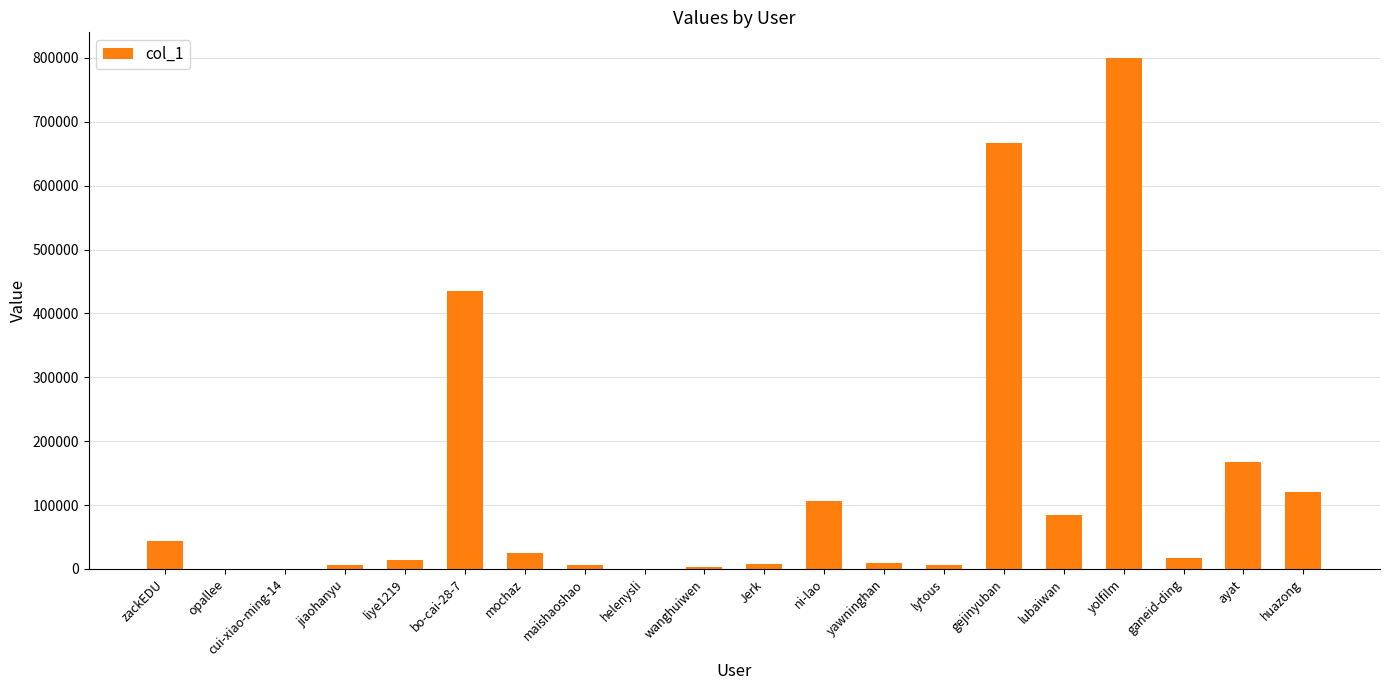

Approximately how many times larger is the value at ayat compared to mochaz?

6.9